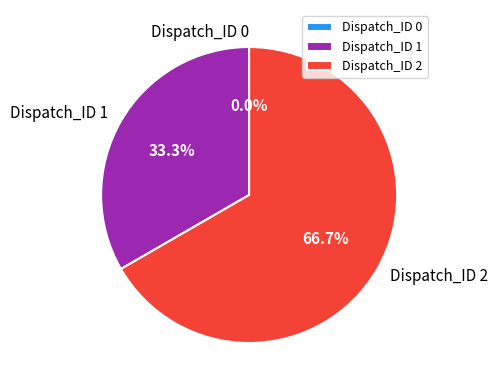

True or false: Dispatch_ID 2 accounts for 67% of the total.

True